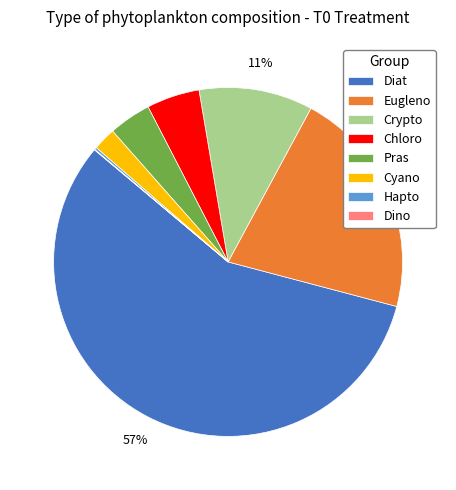

What is the majority slice?

Diat